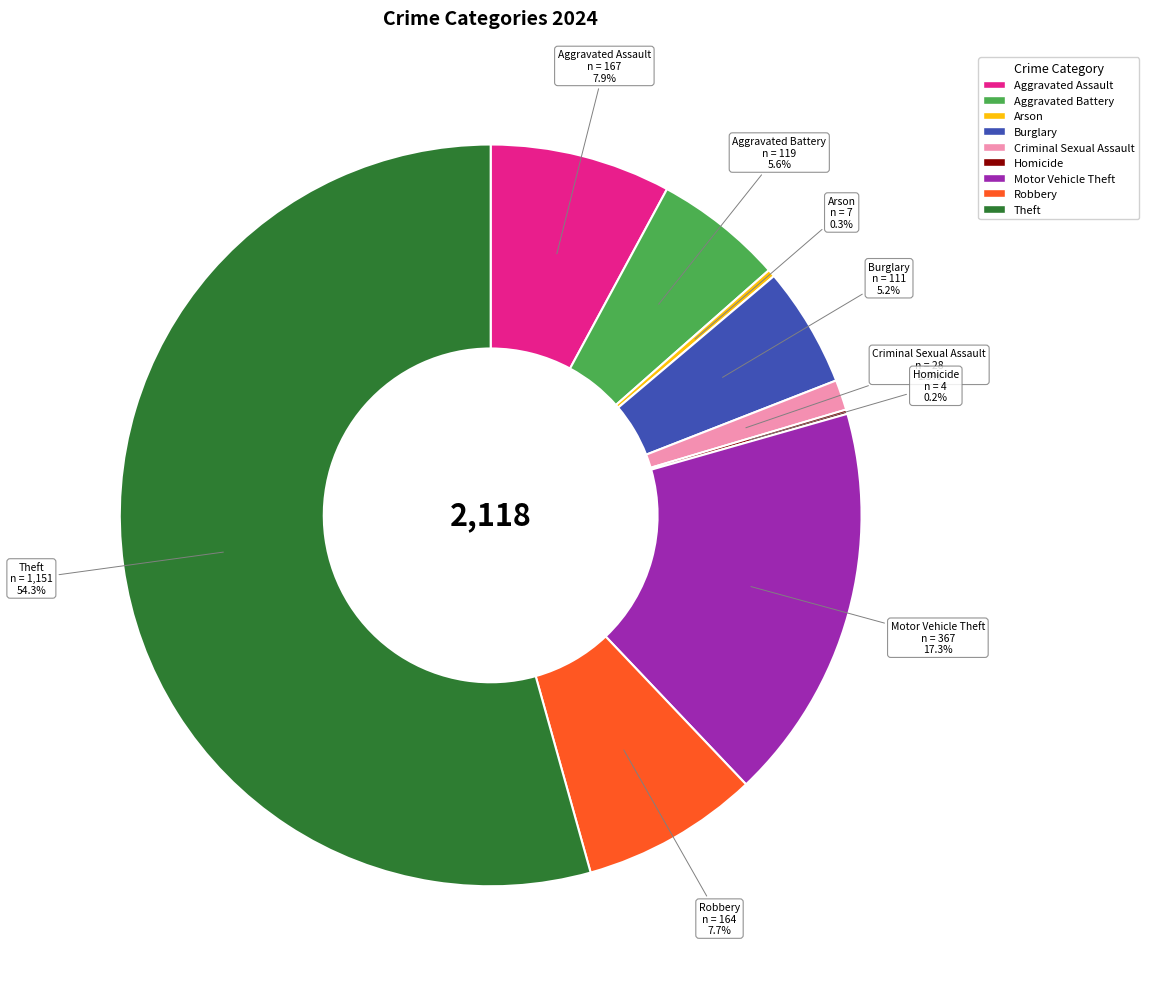

What is the largest slice in the pie chart?

Theft